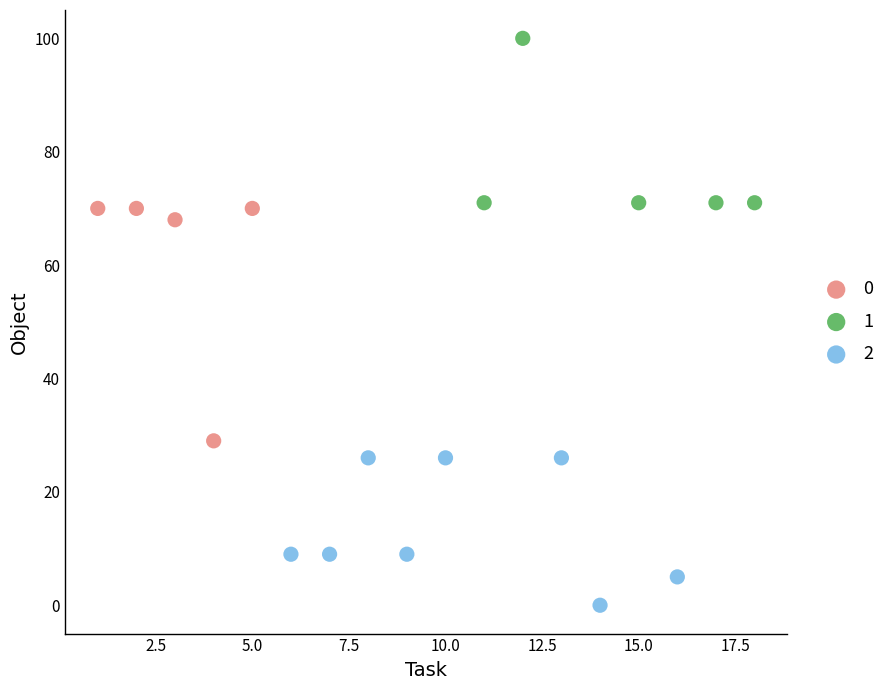

Which series has the largest Y range (max minus min)?

0